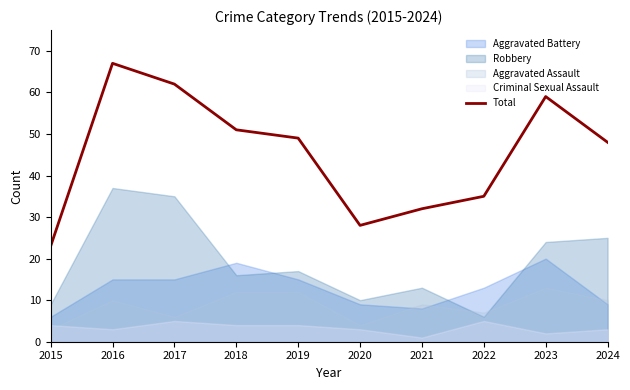

How many data points are less than 49?

5